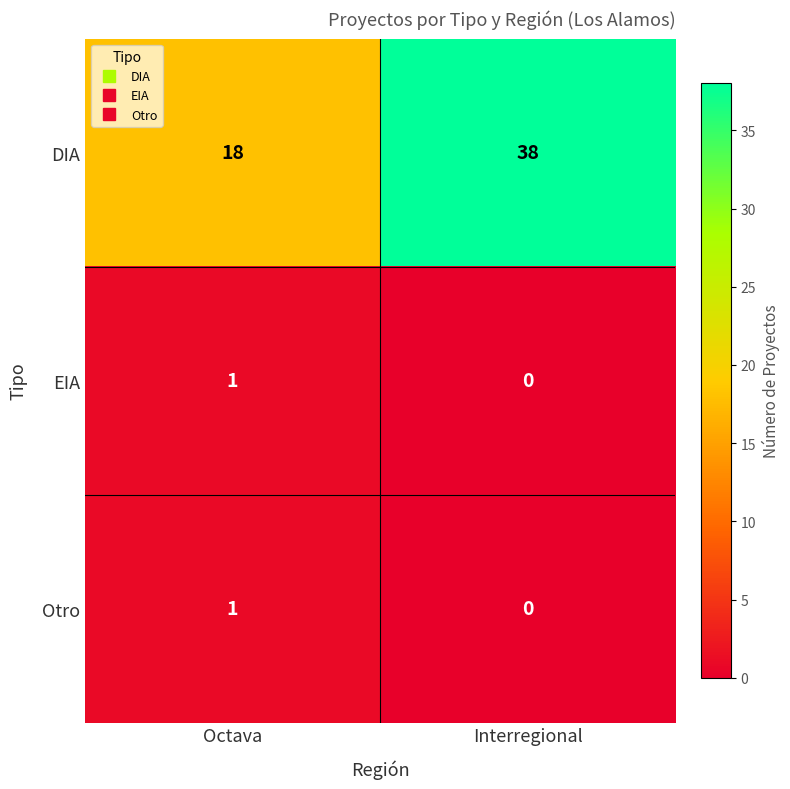

The value of Otro at Interregional is 1. True or false?

False